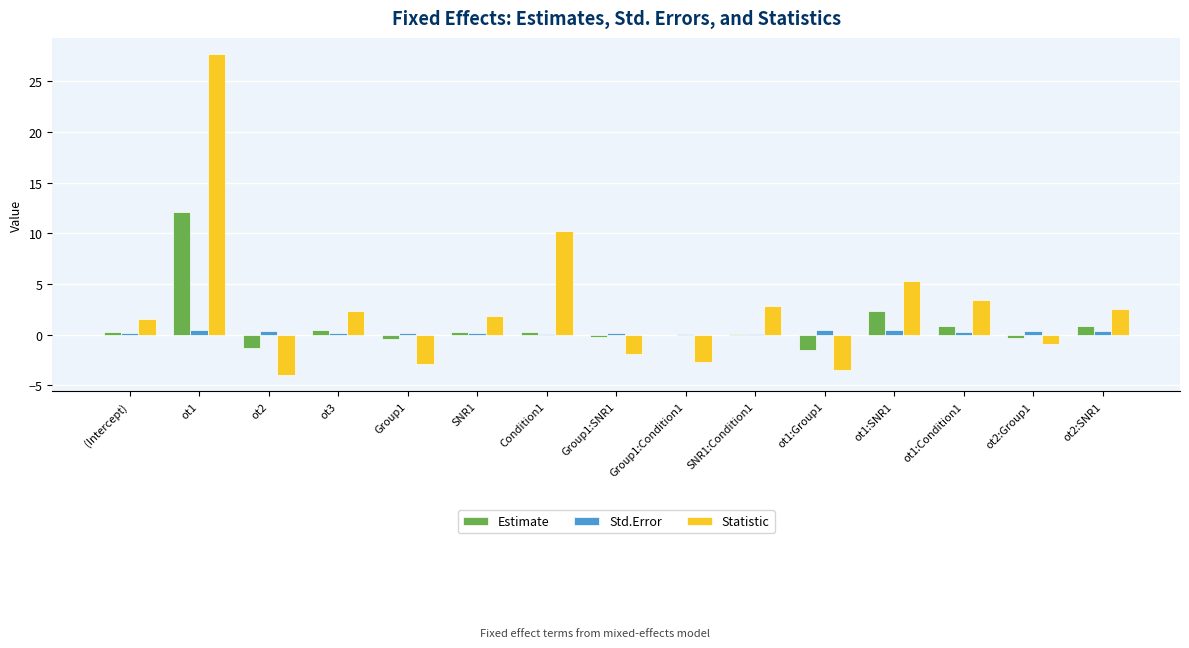

Which series changed the most between Group1 and ot1:Group1?

Estimate